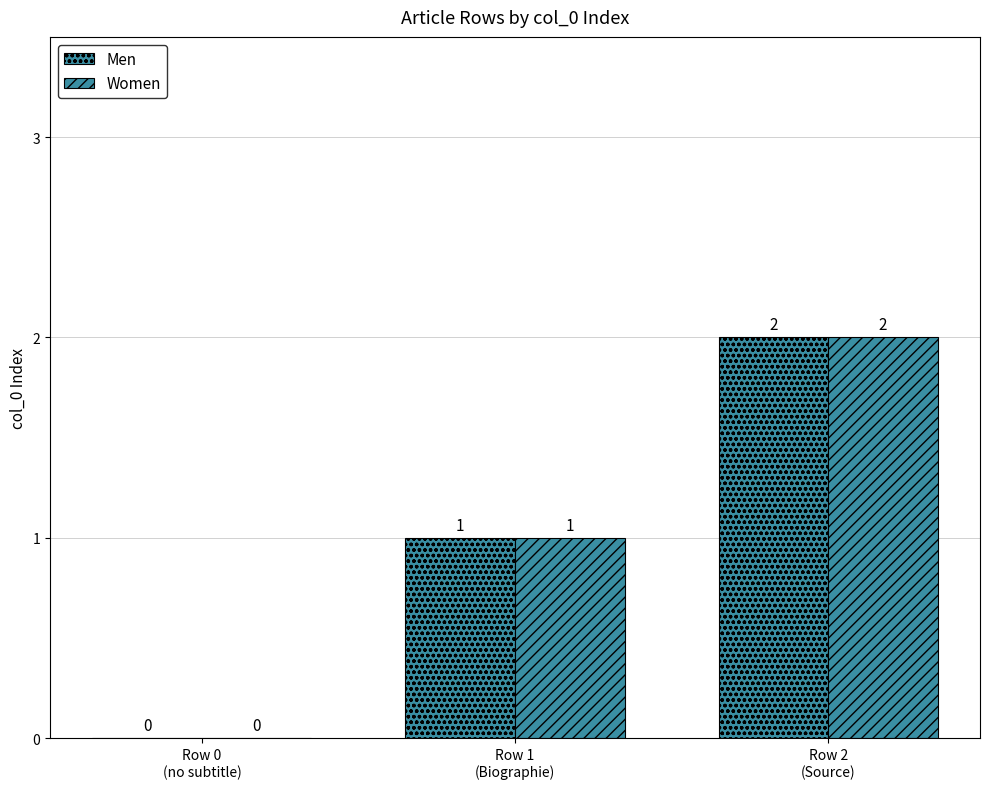

How many positive values does the Men series have?

2